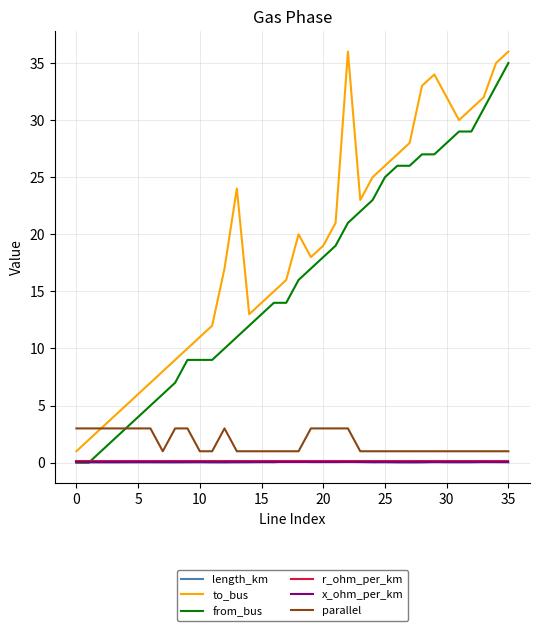

True or false: x_ohm_per_km and to_bus intersect in this chart.

False